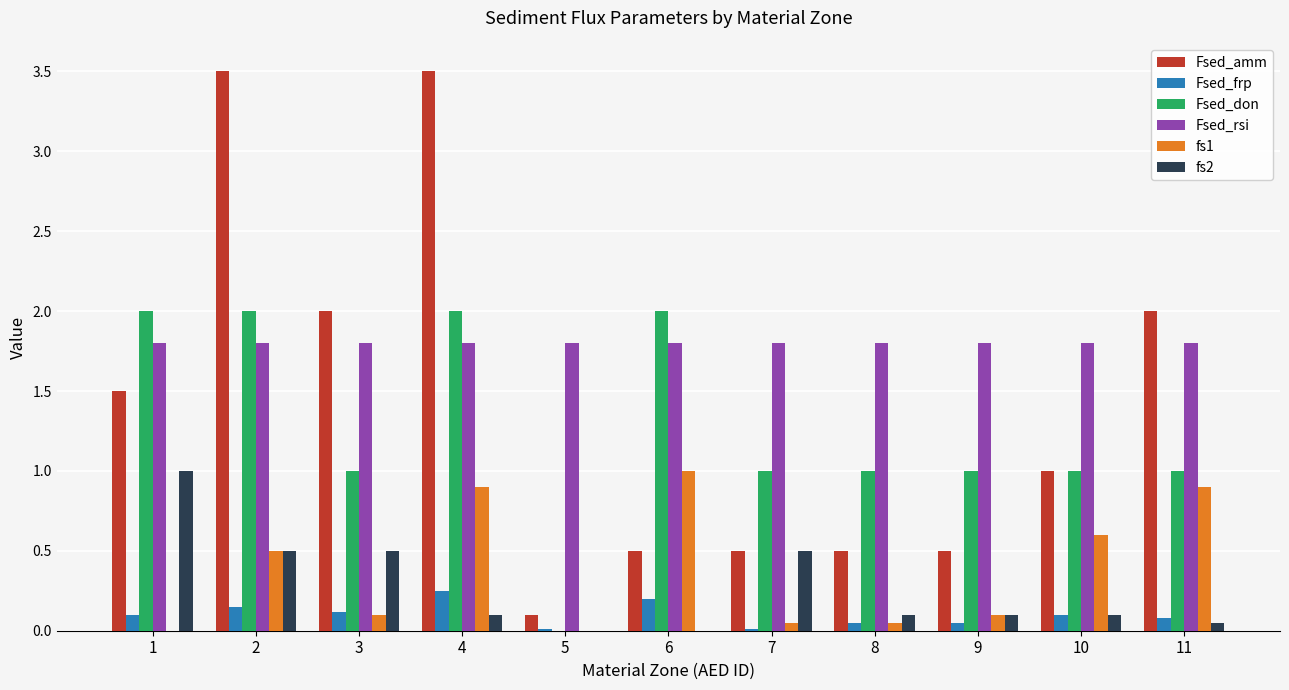

What is the approximate value of Fsed_amm at 6?

0.5